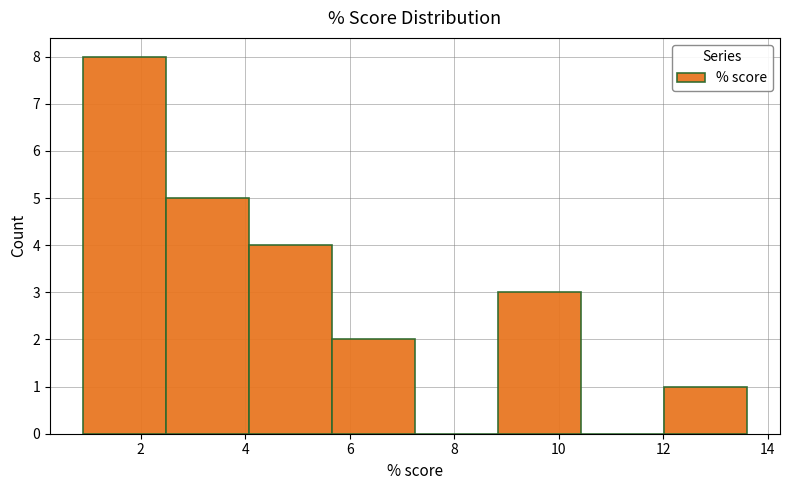

What is the height of the bar covering 1.0 to 2.4 on the x-axis? Neither the bar edges nor the heights are printed on the chart, so give them approximately, as read against the axes.

8